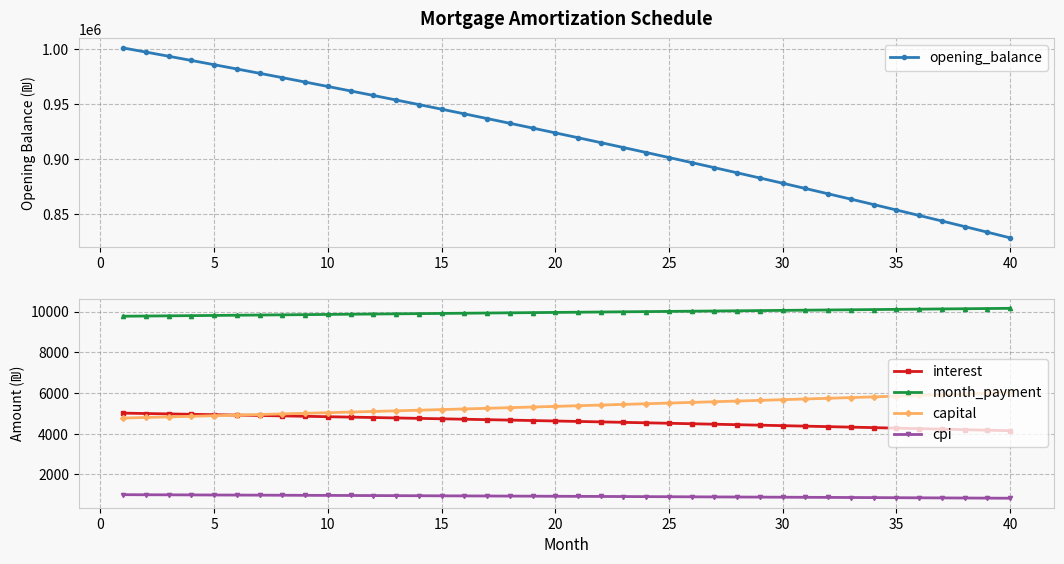

The value of opening_balance at 5 is 985736.7. True or false?

True